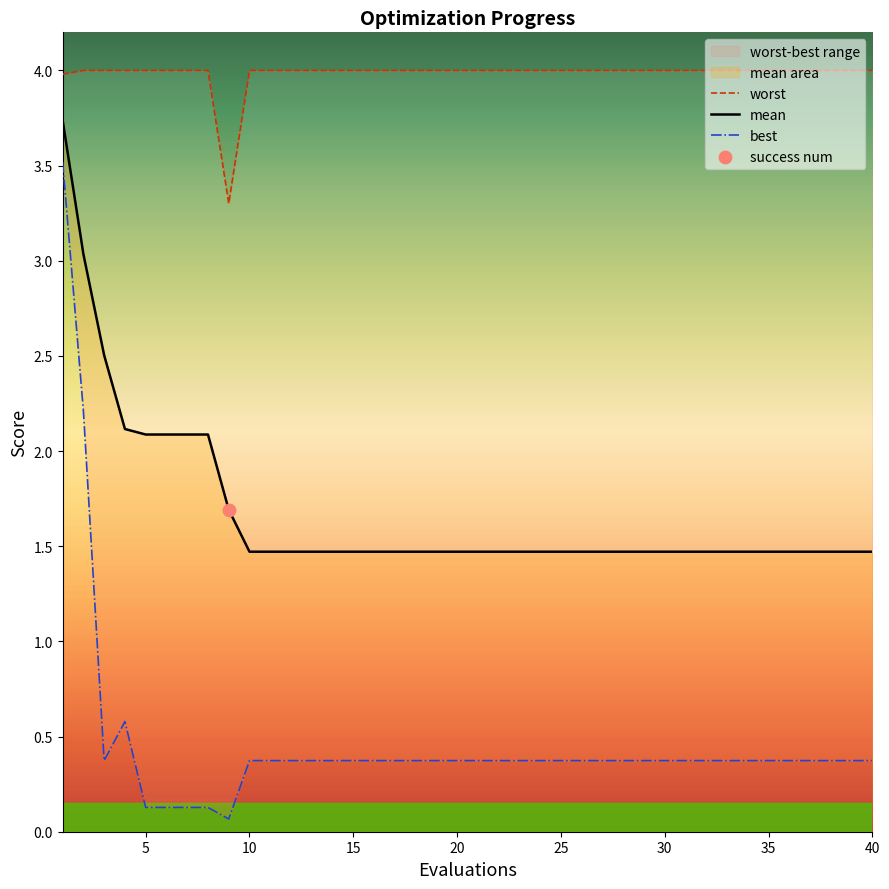

Which series has the largest total across all categories?

worst